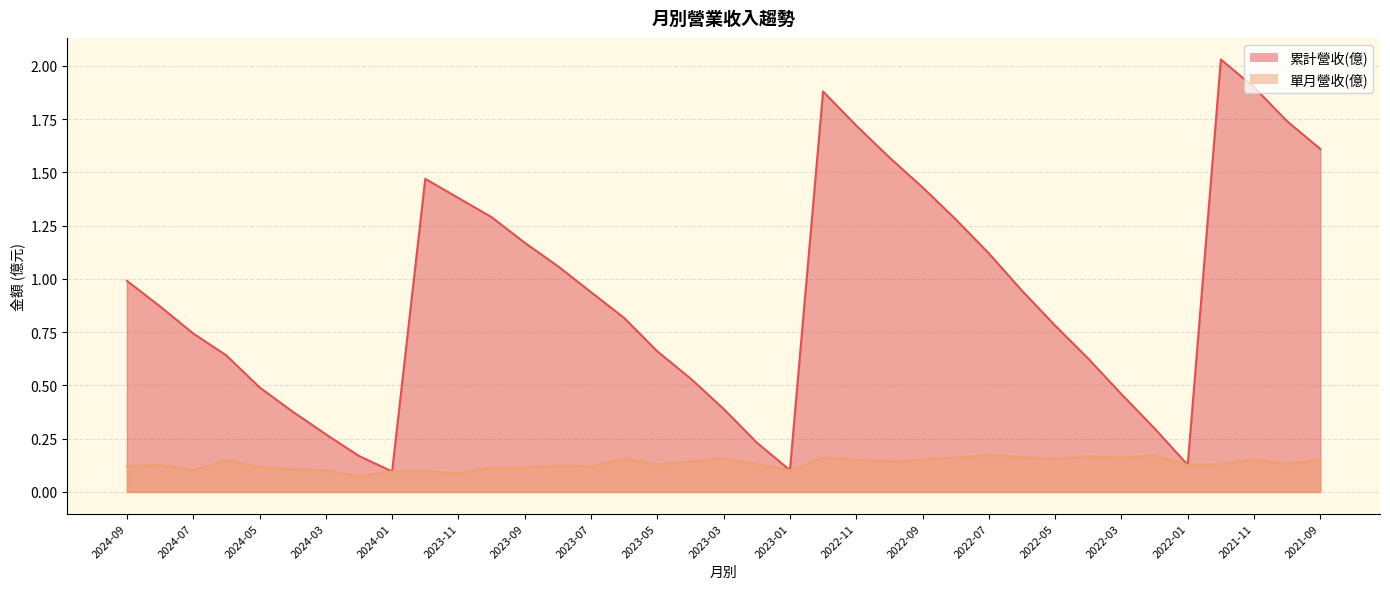

The value of 累計營收(億) at 2023-11 is 2.2. True or false?

False